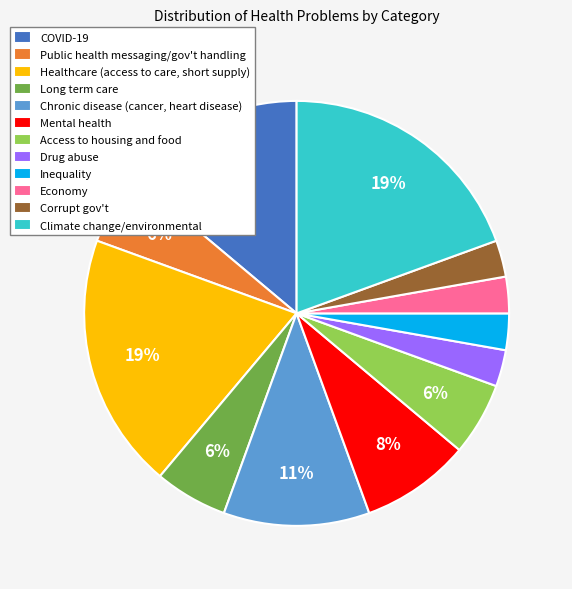

Is it true that Long term care is 6% of the pie?

True